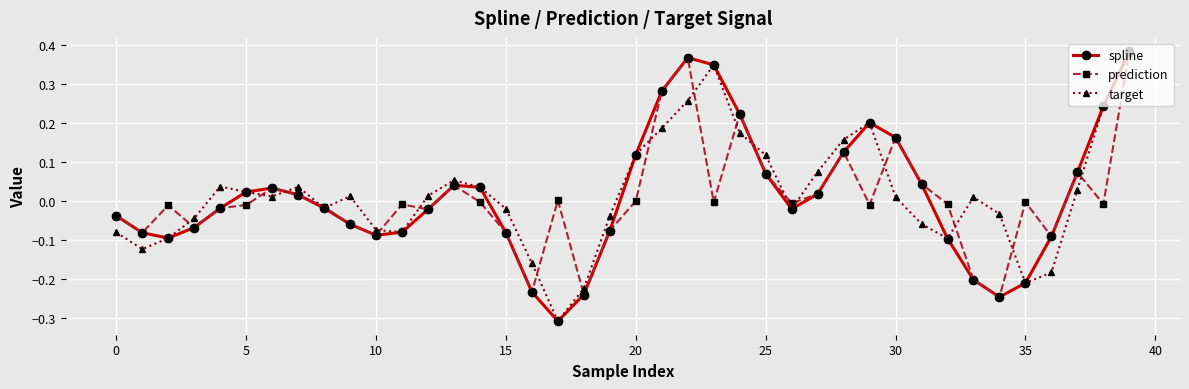

How many interior local valleys does the target series have?

8